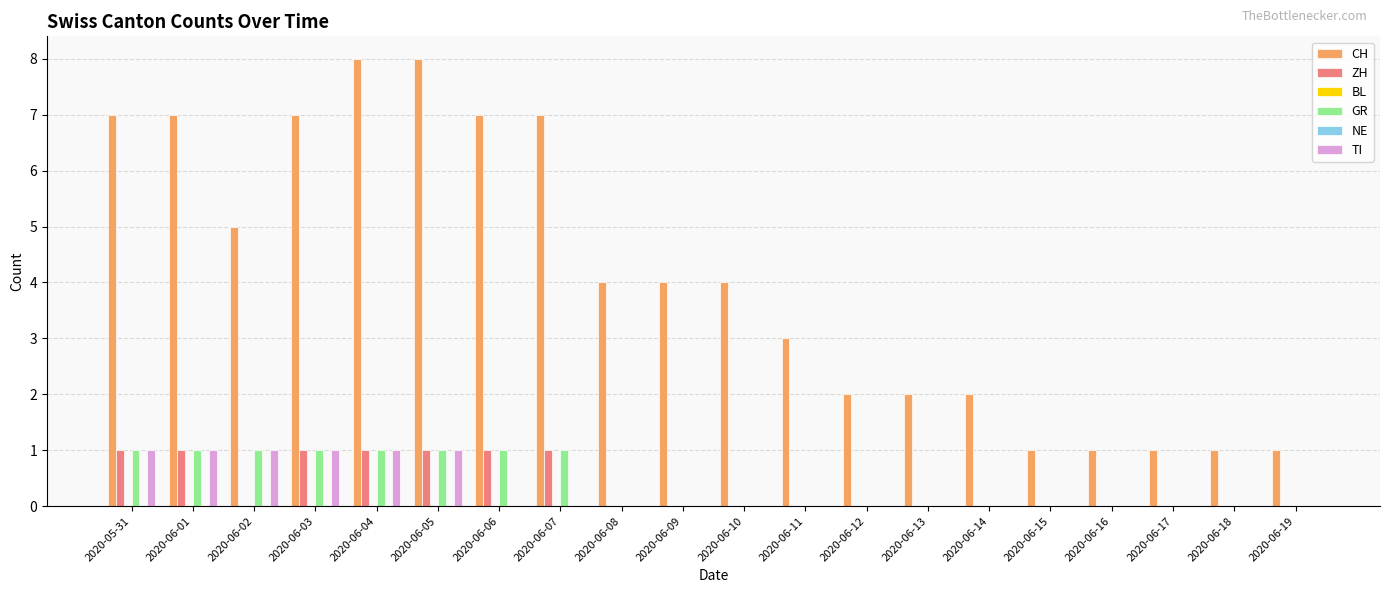

What is the sum of all TI values?

6